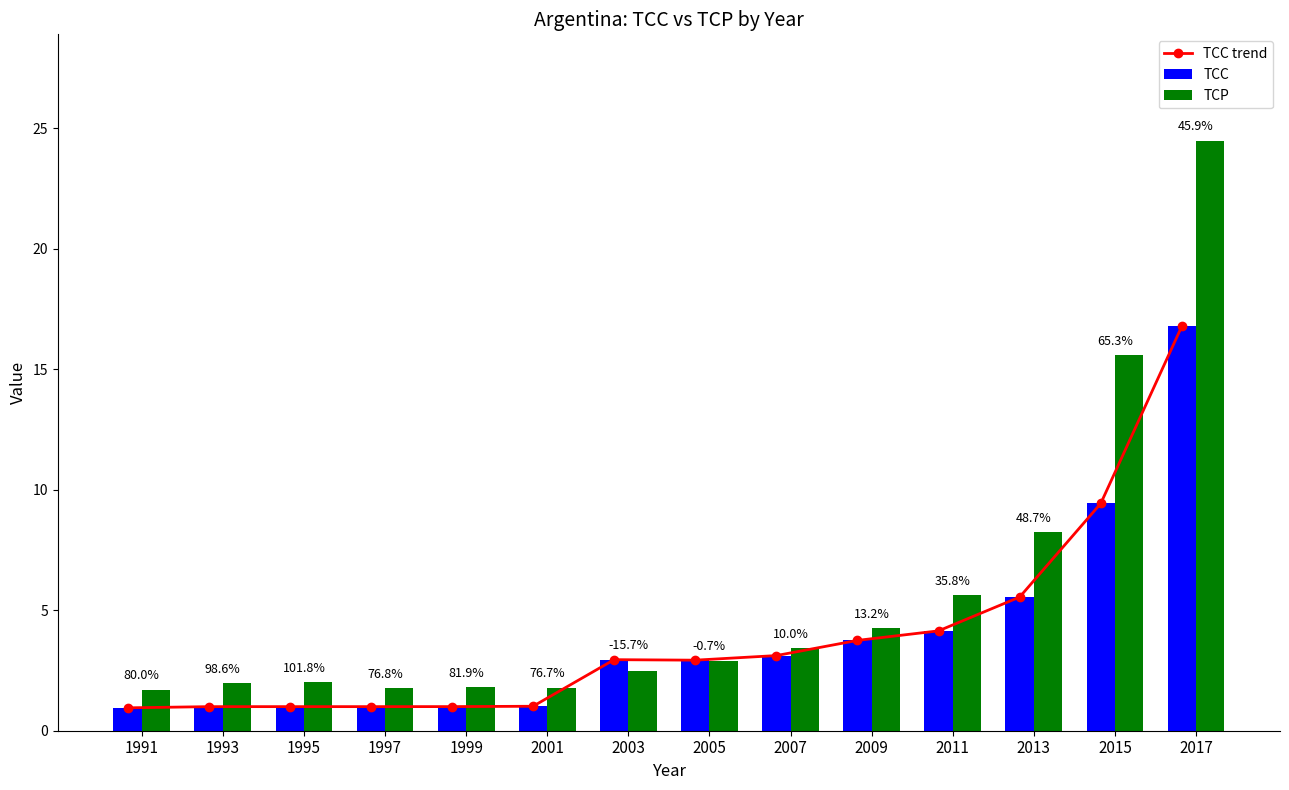

Which series has the largest total across all categories?

TCP